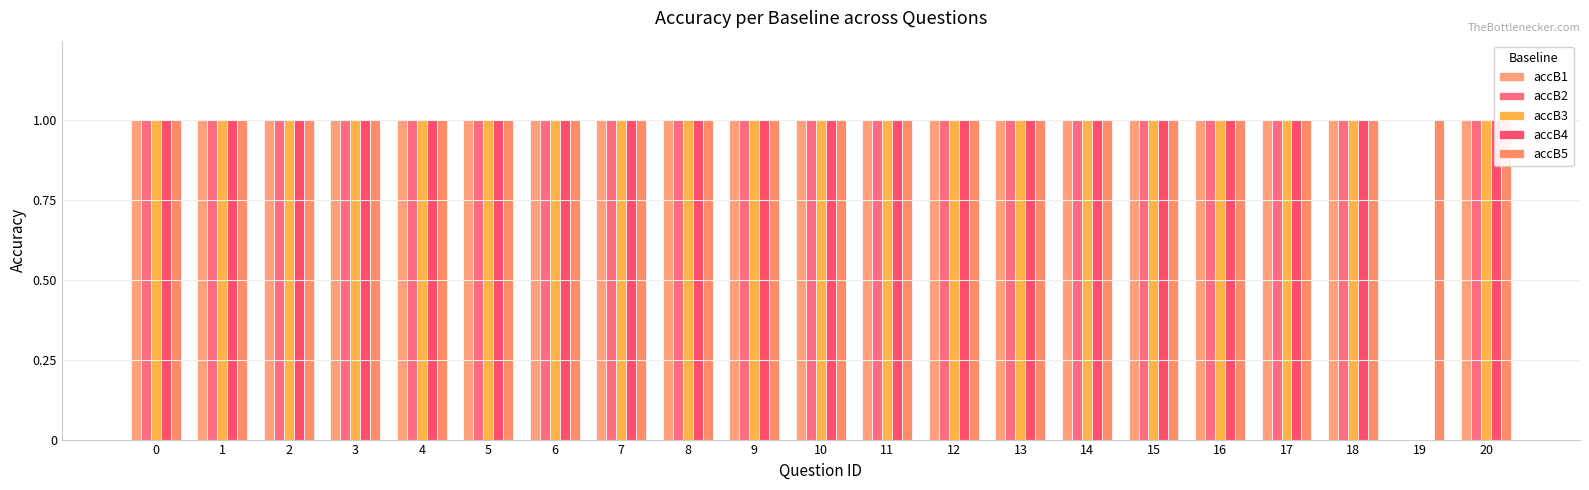

Reading left to right, list all the values displayed in this chart.

accB1: 0=1	1=1	2=1	3=1	4=1	5=1	6=1	7=1	8=1	9=1	10=1	11=1	12=1	13=1	14=1	15=1	16=1	17=1	18=1	19=0	20=1
accB2: 0=1	1=1	2=1	3=1	4=1	5=1	6=1	7=1	8=1	9=1	10=1	11=1	12=1	13=1	14=1	15=1	16=1	17=1	18=1	19=0	20=1
accB3: 0=1	1=1	2=1	3=1	4=1	5=1	6=1	7=1	8=1	9=1	10=1	11=1	12=1	13=1	14=1	15=1	16=1	17=1	18=1	19=0	20=1
accB4: 0=1	1=1	2=1	3=1	4=1	5=1	6=1	7=1	8=1	9=1	10=1	11=1	12=1	13=1	14=1	15=1	16=1	17=1	18=1	19=0	20=1
accB5: 0=1	1=1	2=1	3=1	4=1	5=1	6=1	7=1	8=1	9=1	10=1	11=1	12=1	13=1	14=1	15=1	16=1	17=1	18=1	19=1	20=1